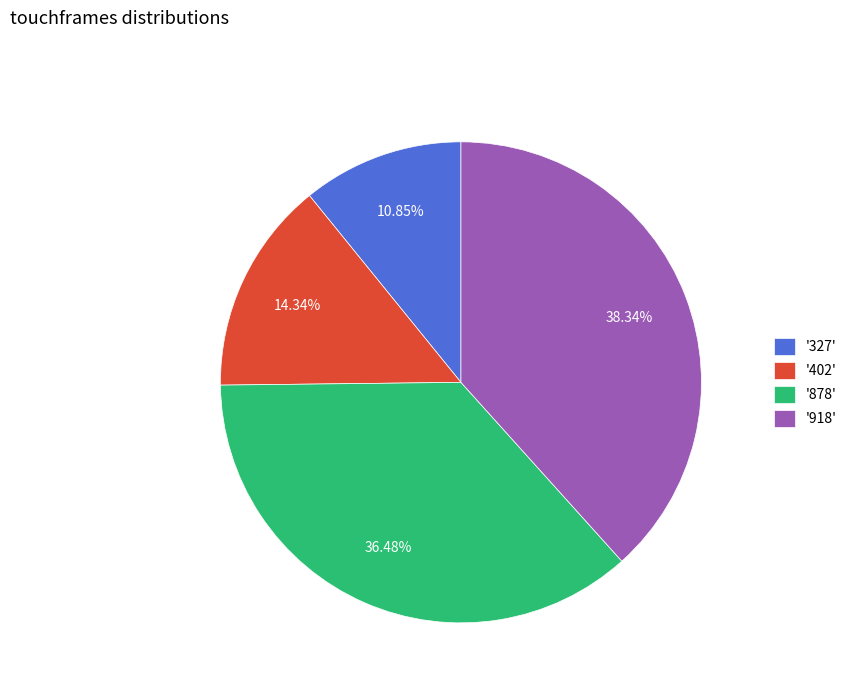

Do '878' and '918' together represent more than half of the pie?

Yes